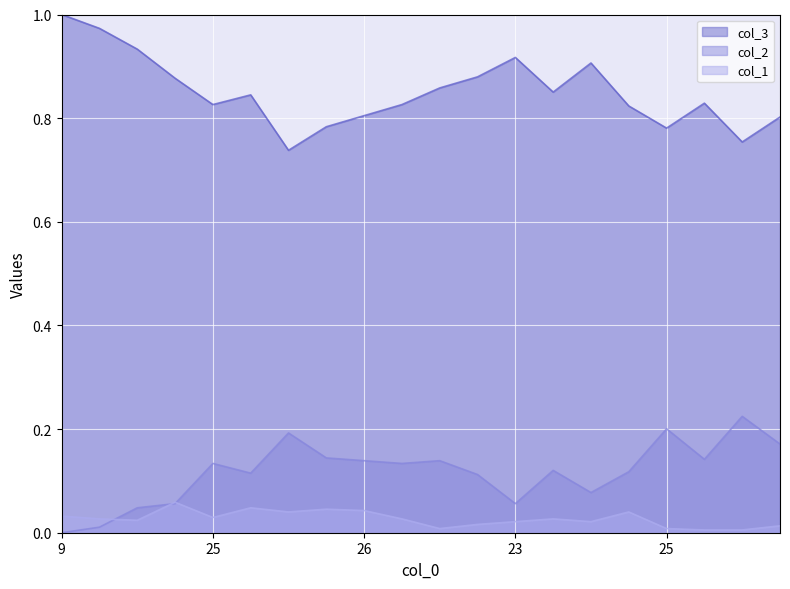

What is the label of the 2nd point from the right?

27